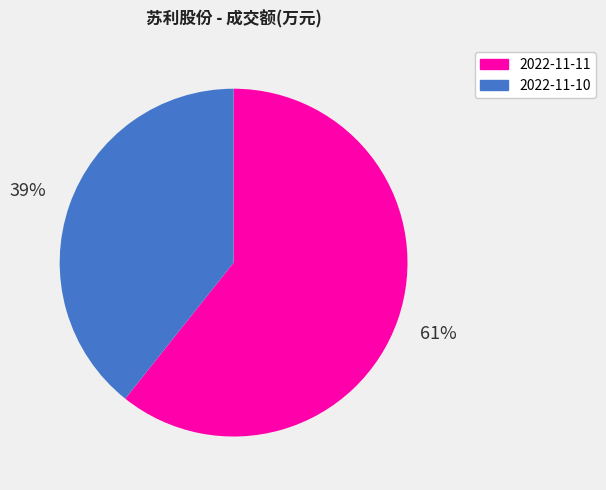

To the nearest percent, what is the average slice percentage?

50%